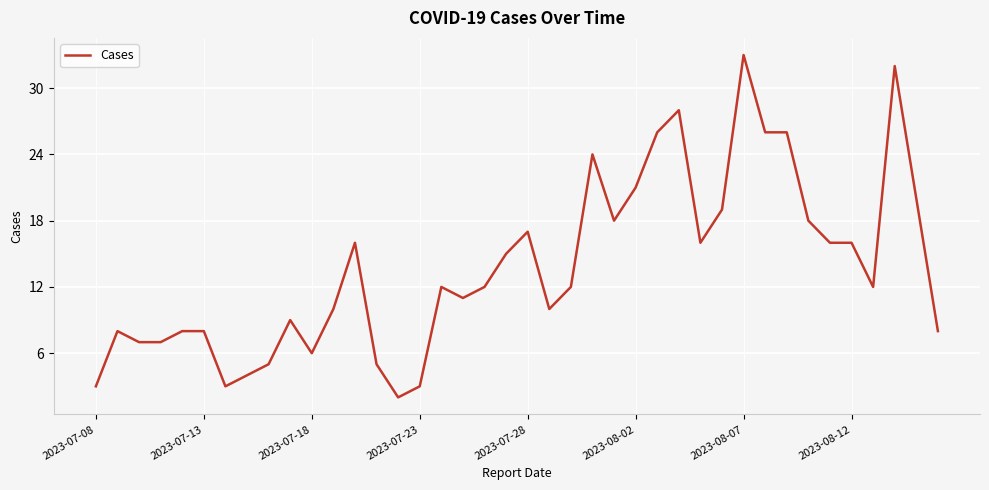

What is the difference between the maximum and minimum values?

31